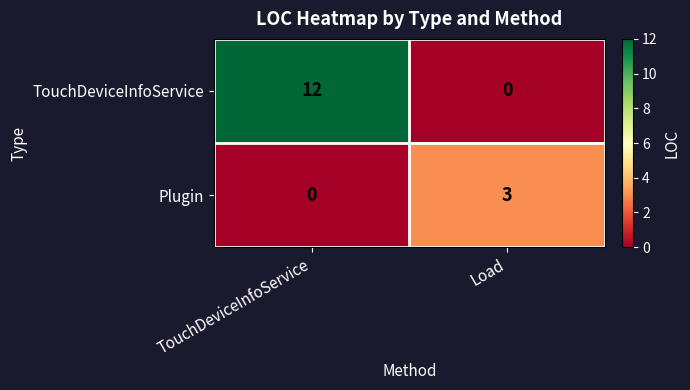

At Load, list the series in order from smallest to largest.

TouchDeviceInfoService, Plugin